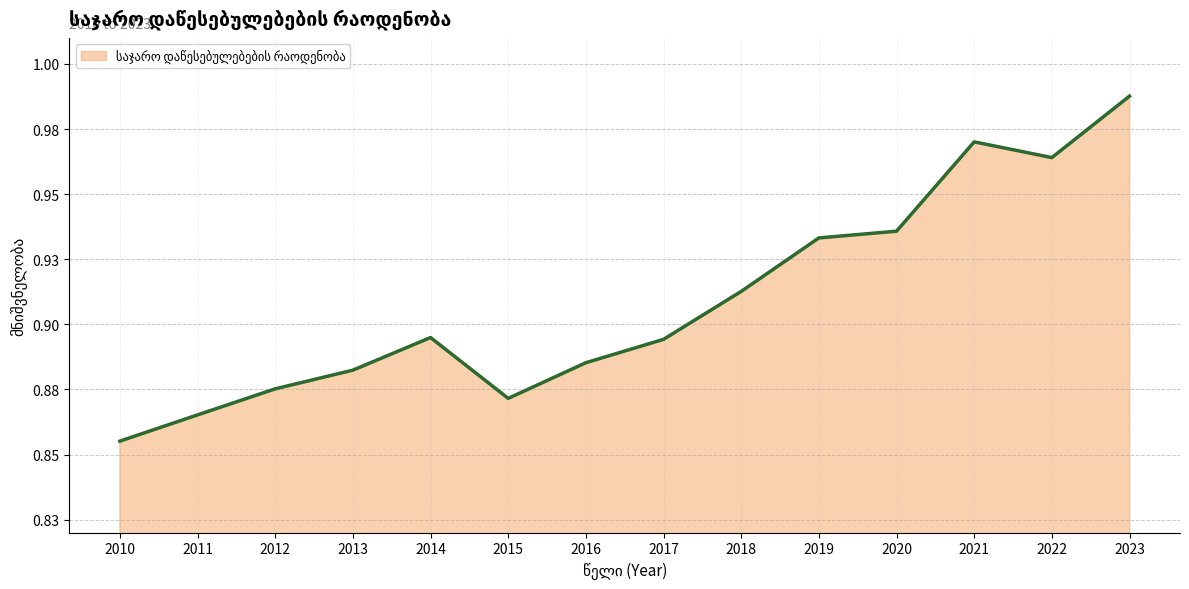

Does the chart have visible grid lines?

Yes